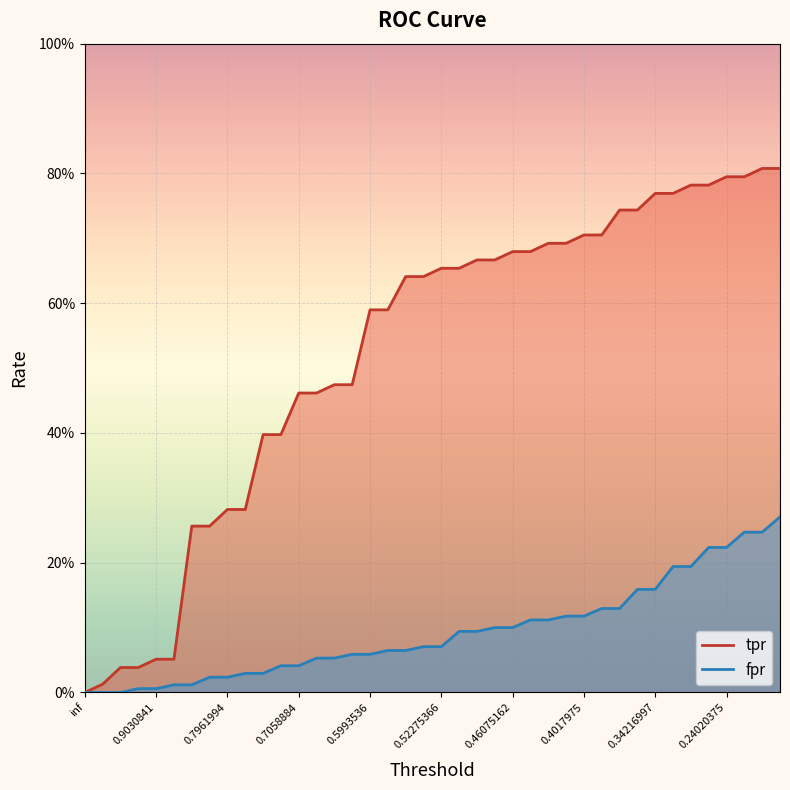

Count the number of data series in this chart.

2